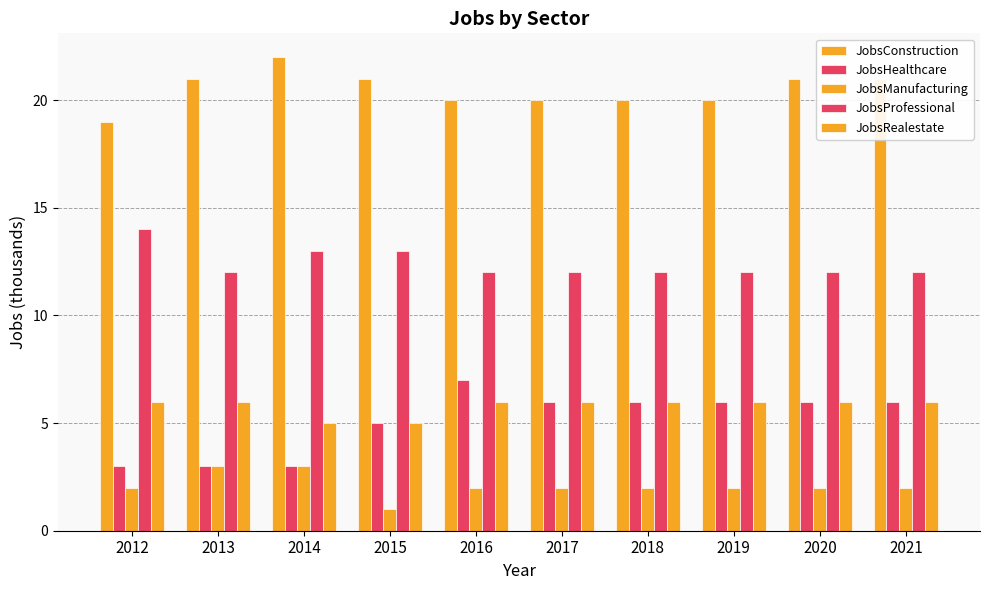

How many bars are there in total?

50